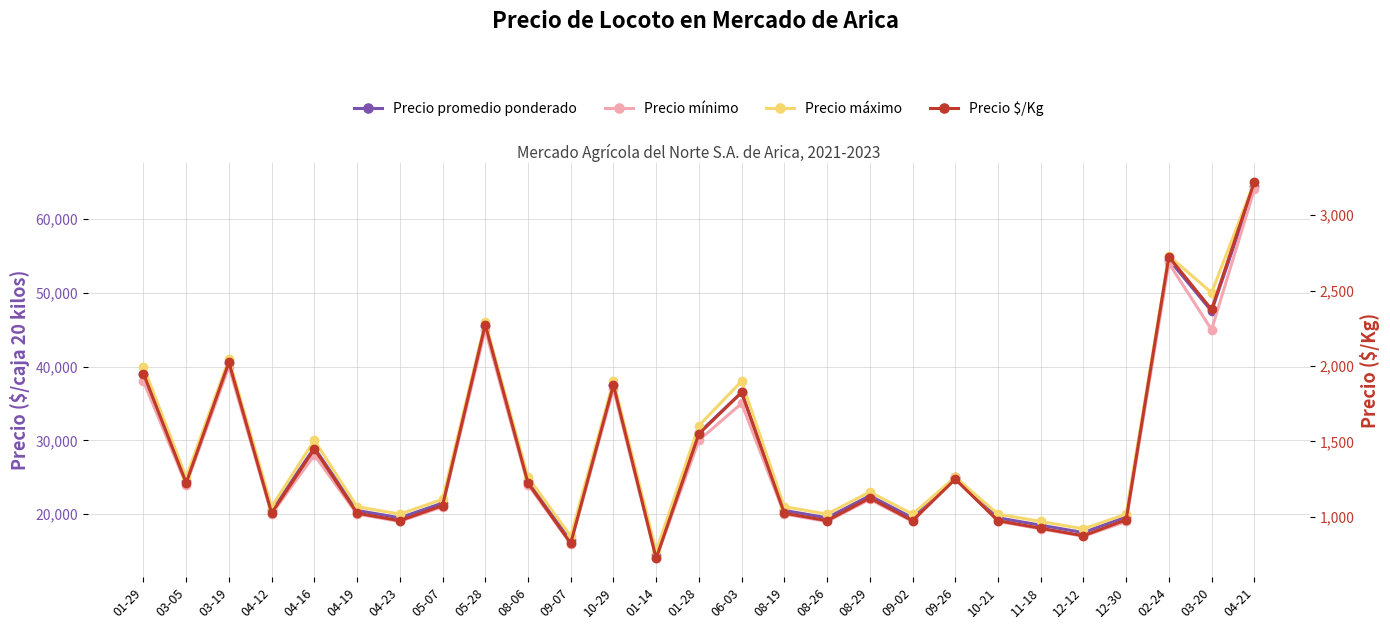

What is the minimum value shown in the chart?

725